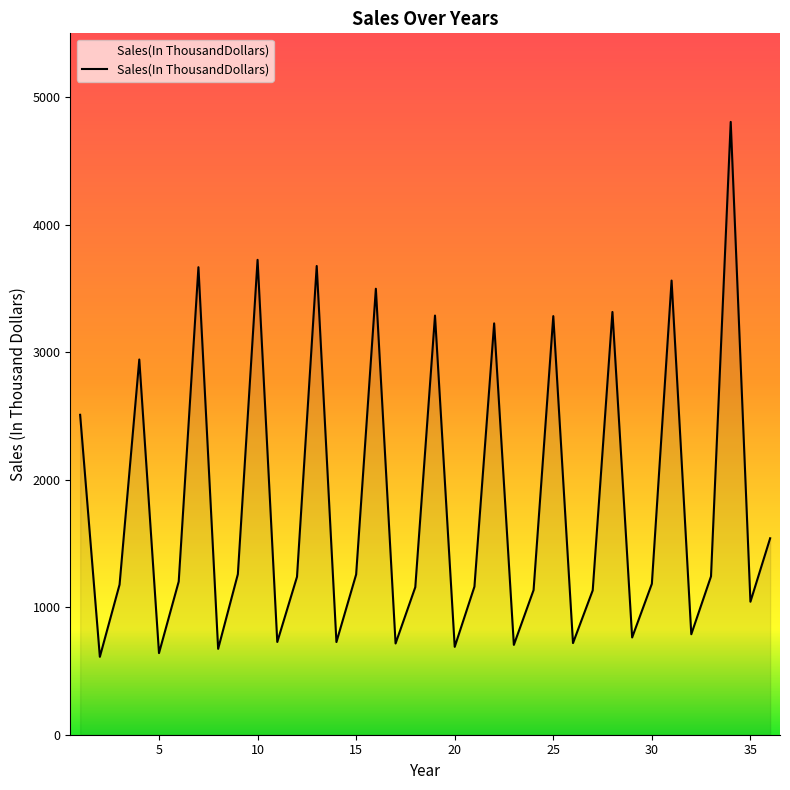

What is the minimum value shown in the chart?

610.8